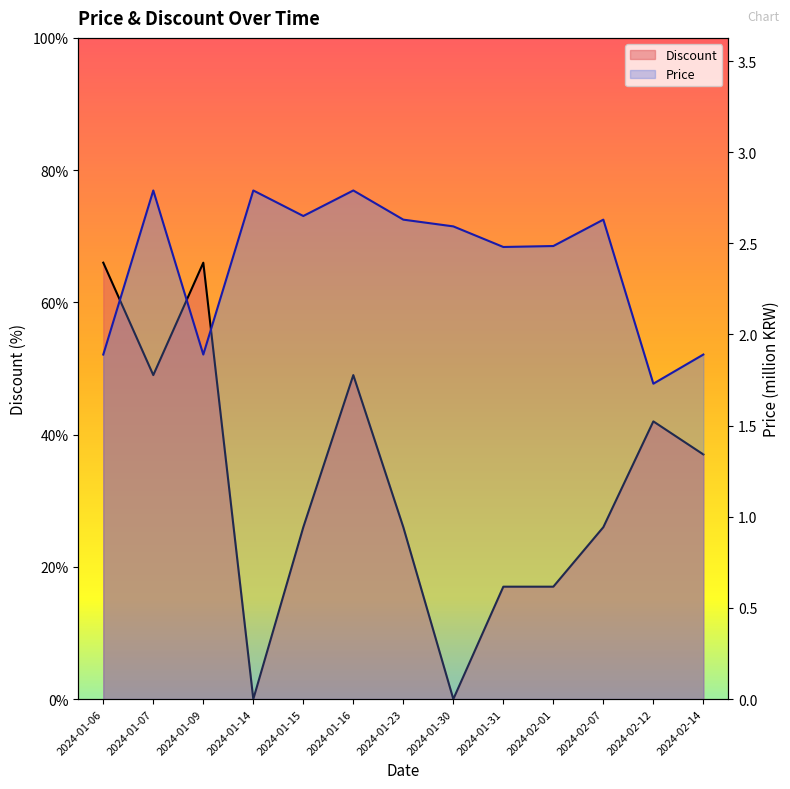

Where is the first local minimum for Price?

2024-01-09